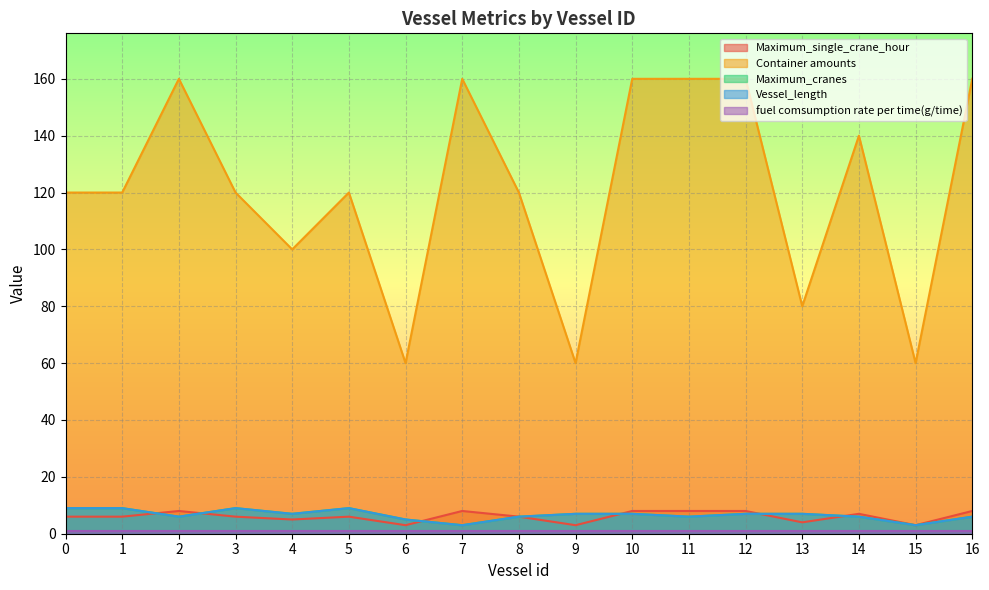

How many lines are shown in the chart?

5